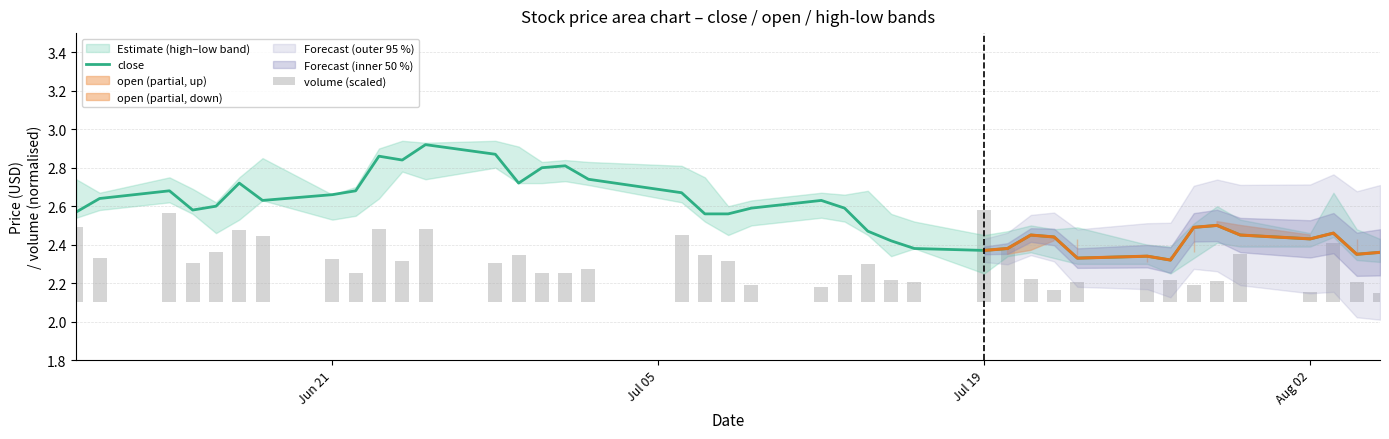

Count the close values in the range 2 to 3.

40